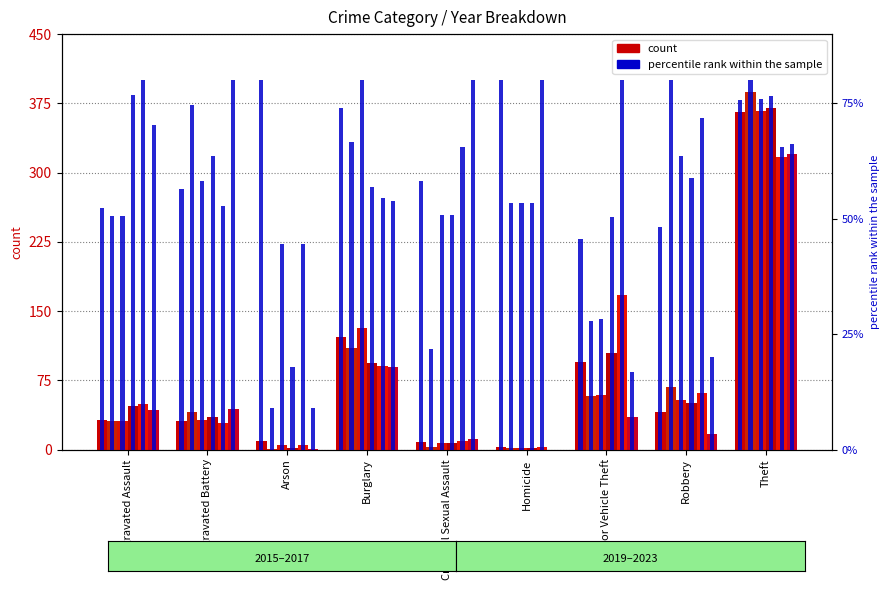

At which label does 2019 reach its peak?

Theft